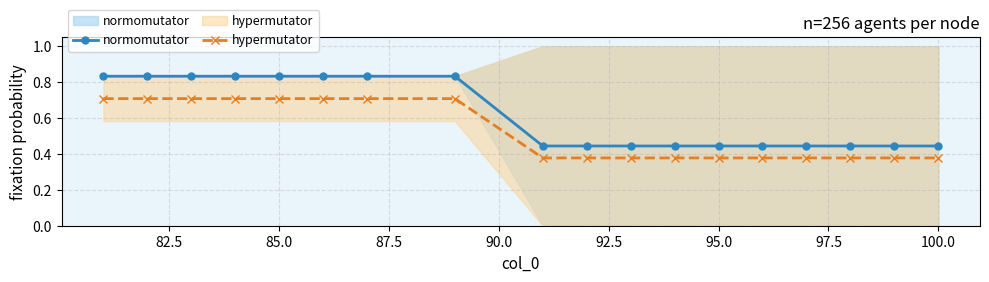

What is the highest value of the hypermutator series?

0.7